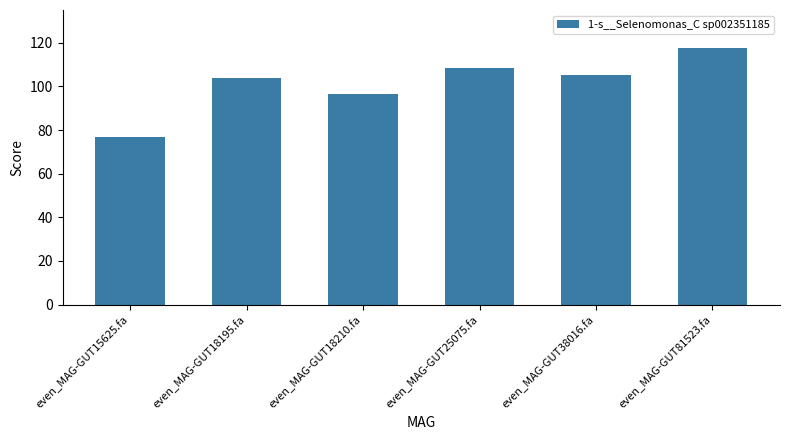

What is the value of the 5th bar from the left?

105.2